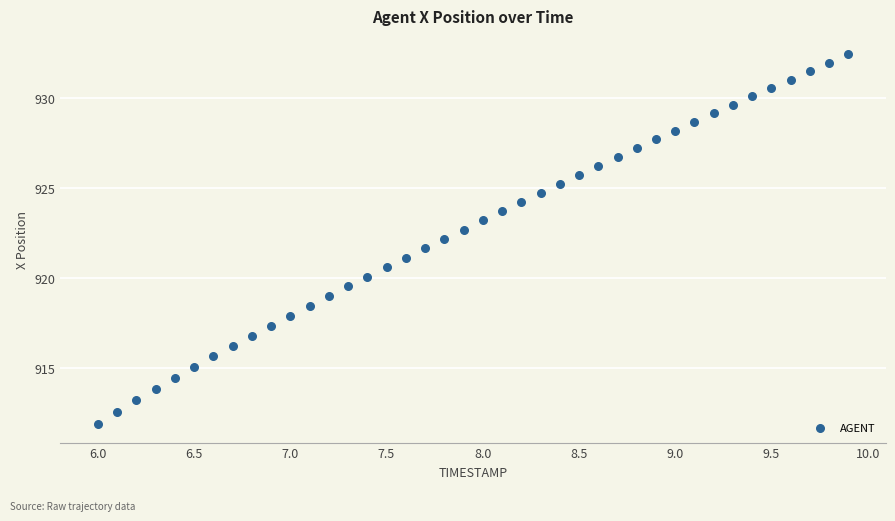

What is the range of Y values (max minus min)?

20.6